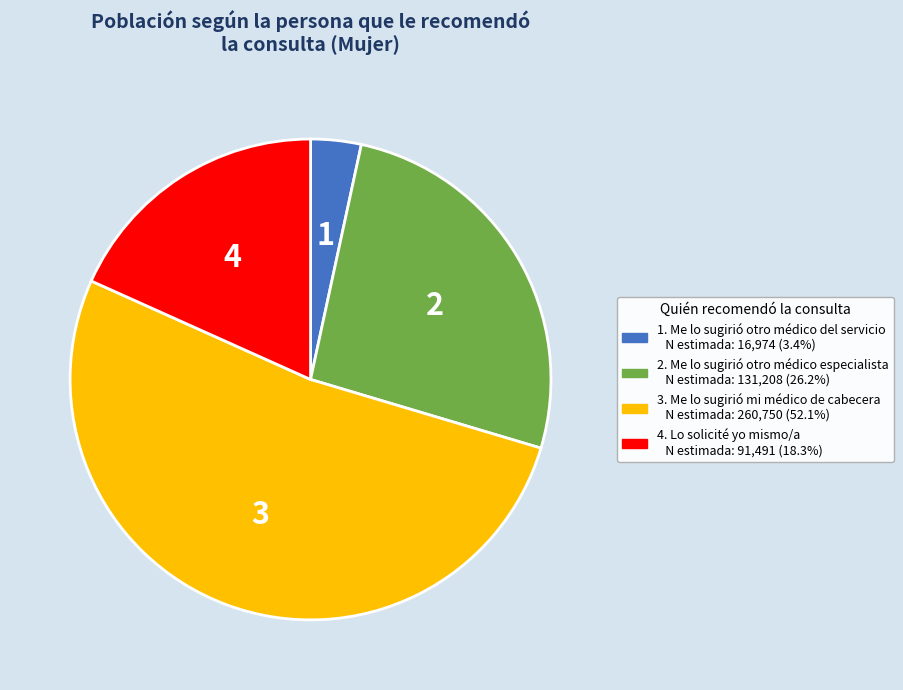

Does any single category account for the majority?

Yes